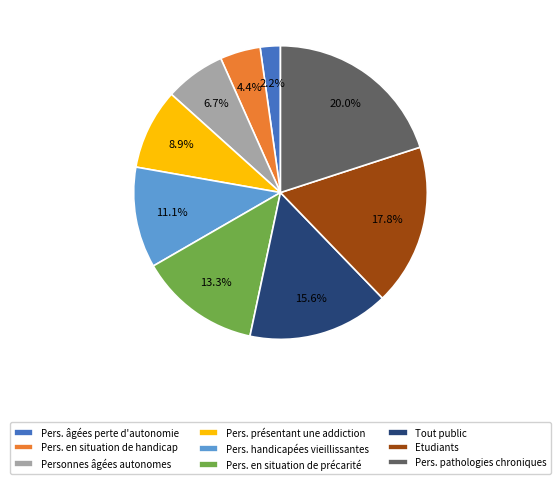

To the nearest percent, what percentage of the pie is Etudiants?

18%